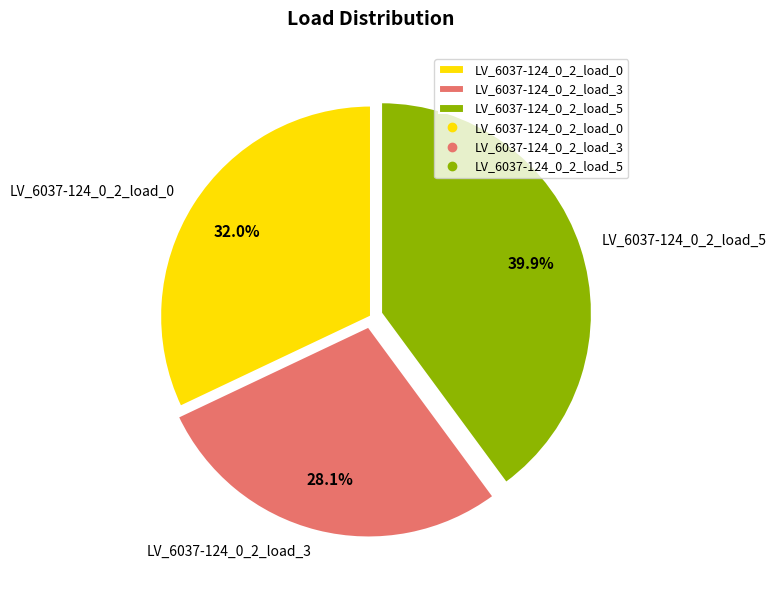

Is the sum of LV_6037-124_0_2_load_0 and LV_6037-124_0_2_load_3 greater than half?

Yes